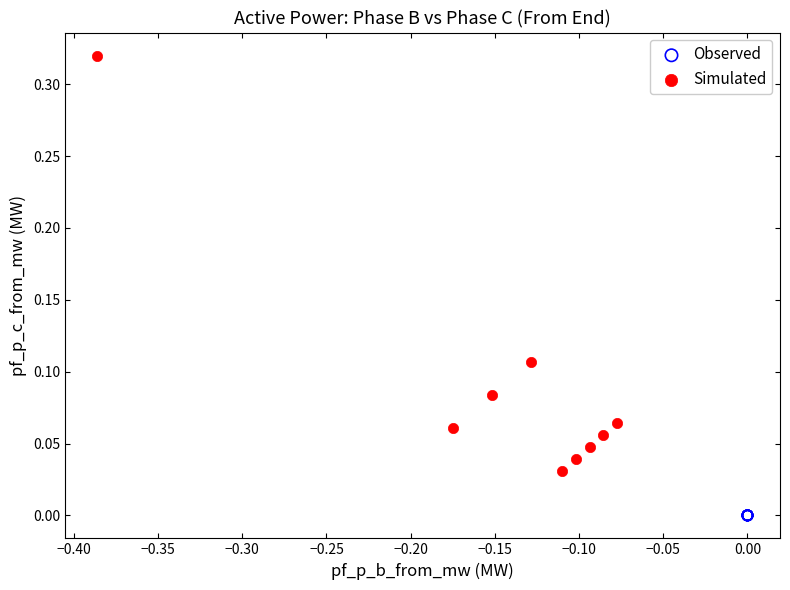

What are all the series names shown in the legend?

Observed, Simulated